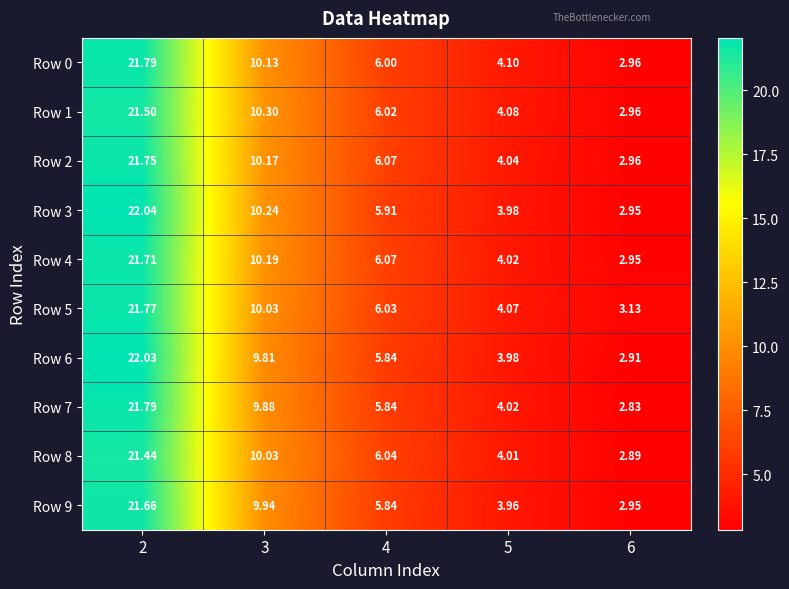

Which label corresponds to the smallest value in the chart?

6